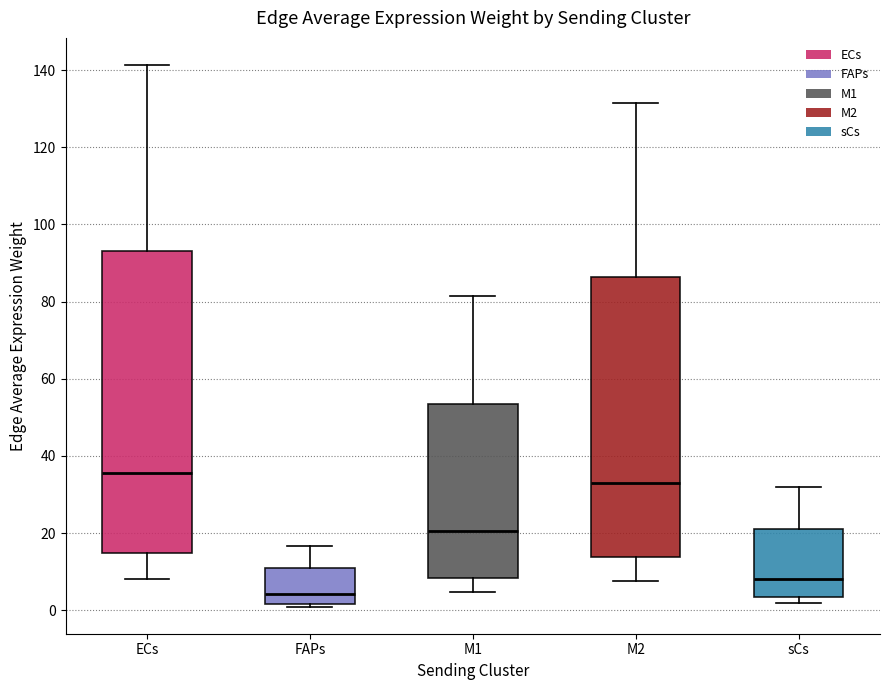

Reading left to right, transcribe this box plot: for each box, give where its median line is, the range the box spans, and where its two whiskers end, as read against the y-axis. The values are not printed on the chart, so give them approximately, as read against the axis.

ECs: median 36, box 14 to 92, whiskers 8 to 142
FAPs: median 4, box 2 to 12, whiskers 0 to 16
M1: median 20, box 8 to 54, whiskers 4 to 82
M2: median 34, box 14 to 86, whiskers 8 to 132
sCs: median 8, box 4 to 20, whiskers 2 to 32